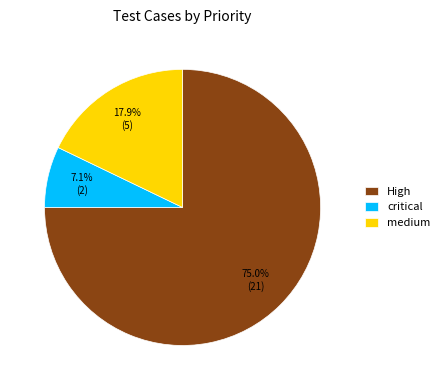

What percentage is NOT represented by medium?

82.1%